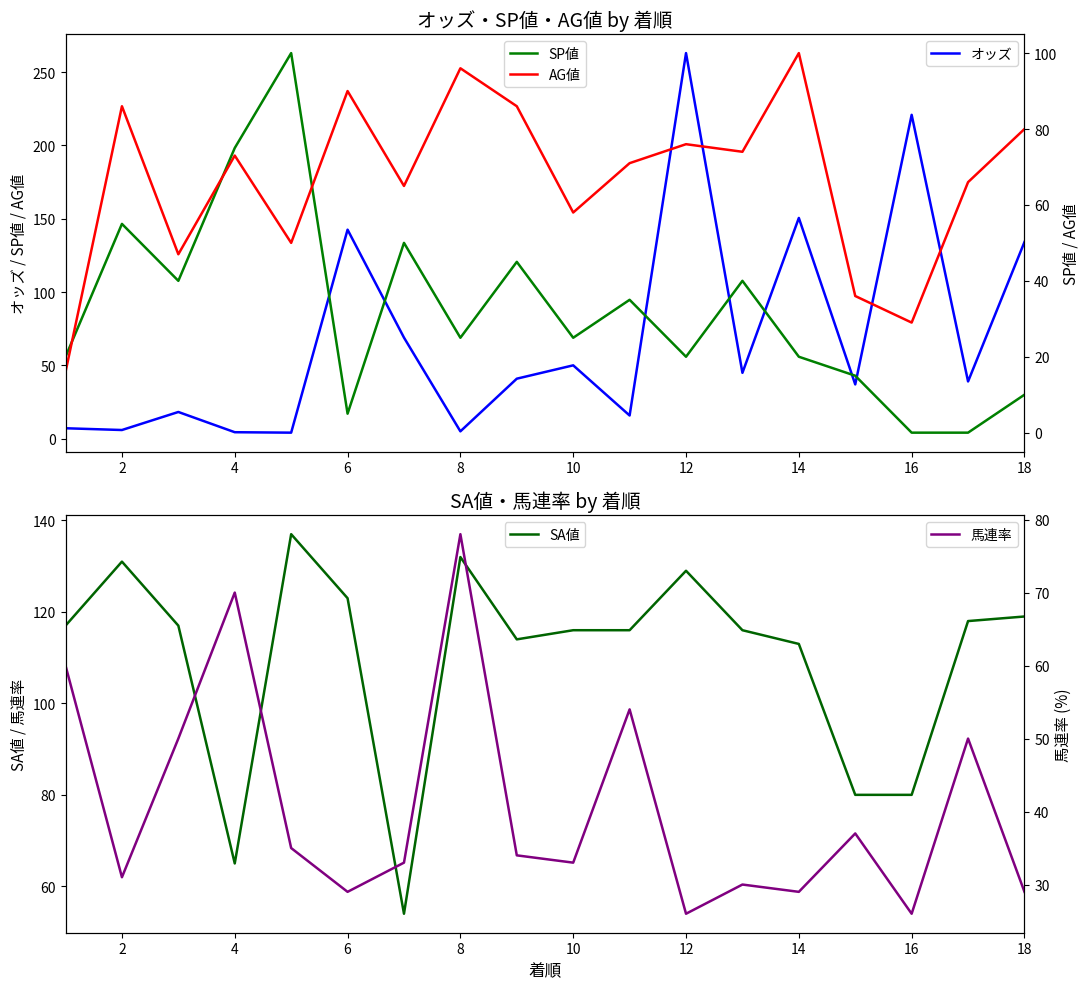

What is the minimum value for オッズ?

4.1